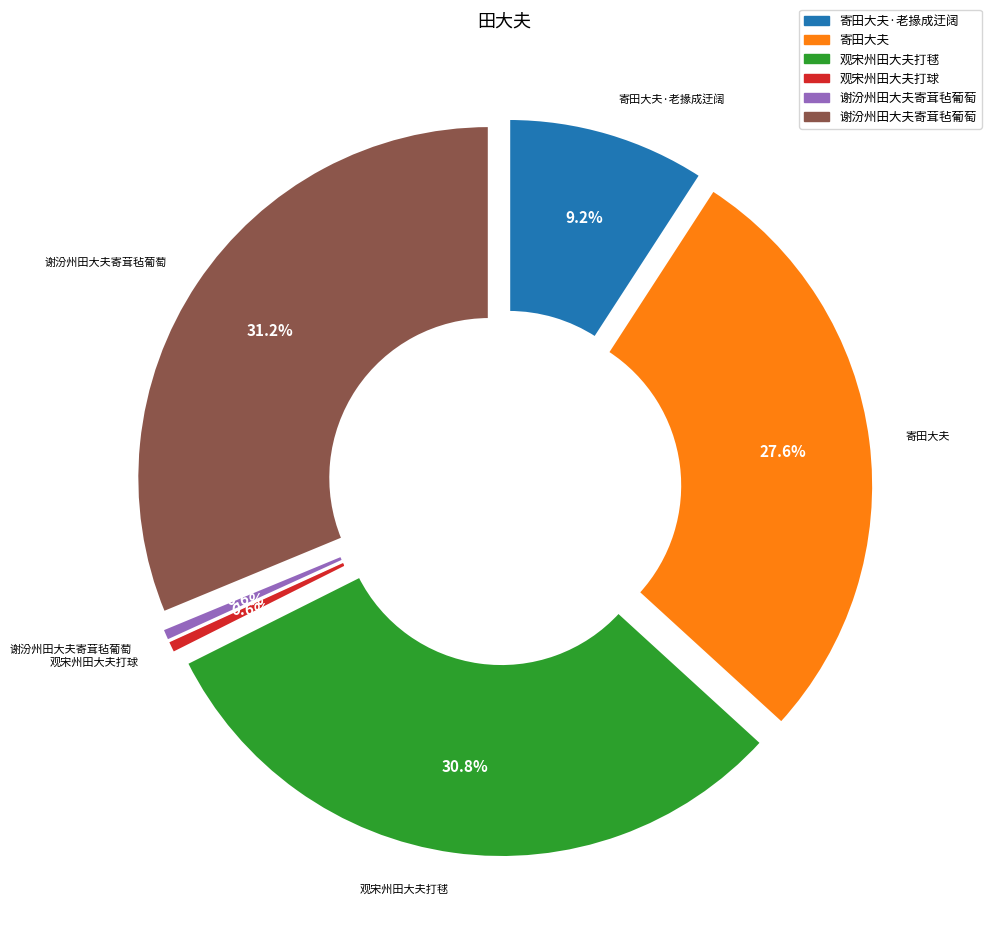

What percentage is the 寄田大夫·老掾成迂阔 slice, to the nearest percent?

9%